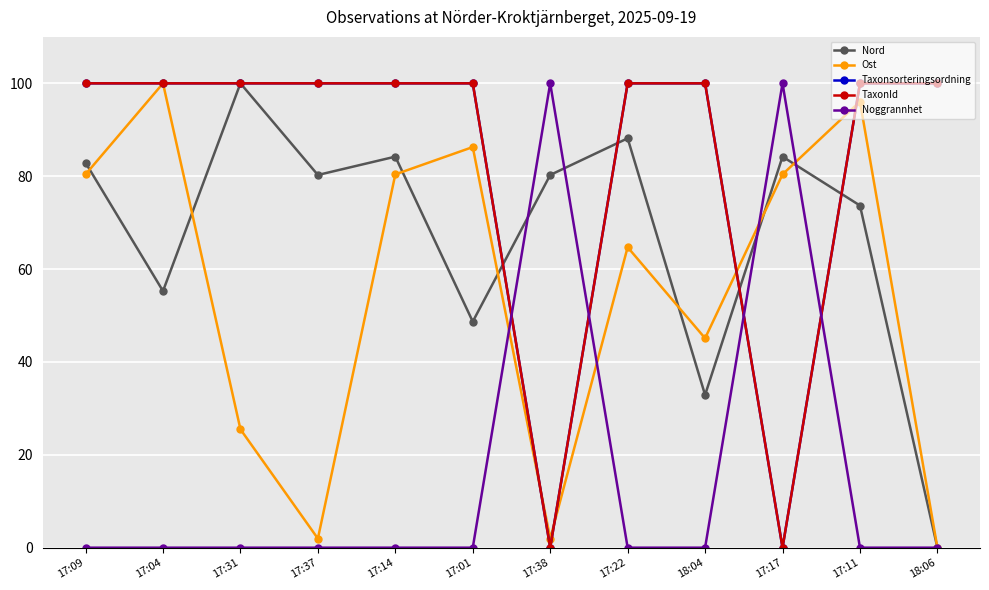

What is the average value of the TaxonId series?

83.3